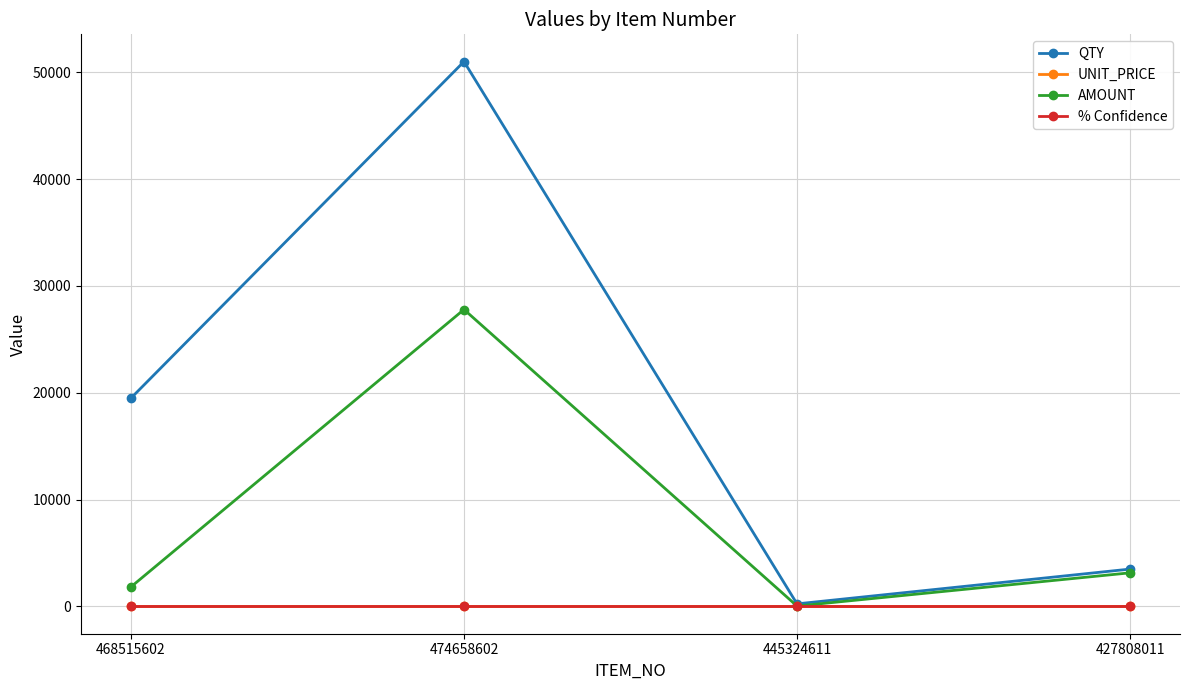

What is the maximum value shown in the chart?

51000.0